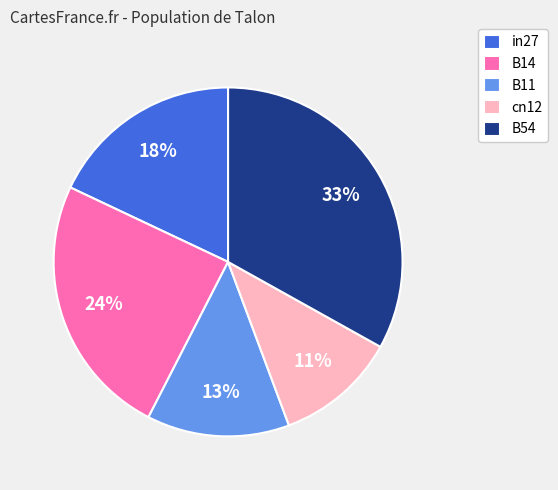

The B14 slice represents 24% of the pie. True or false?

True